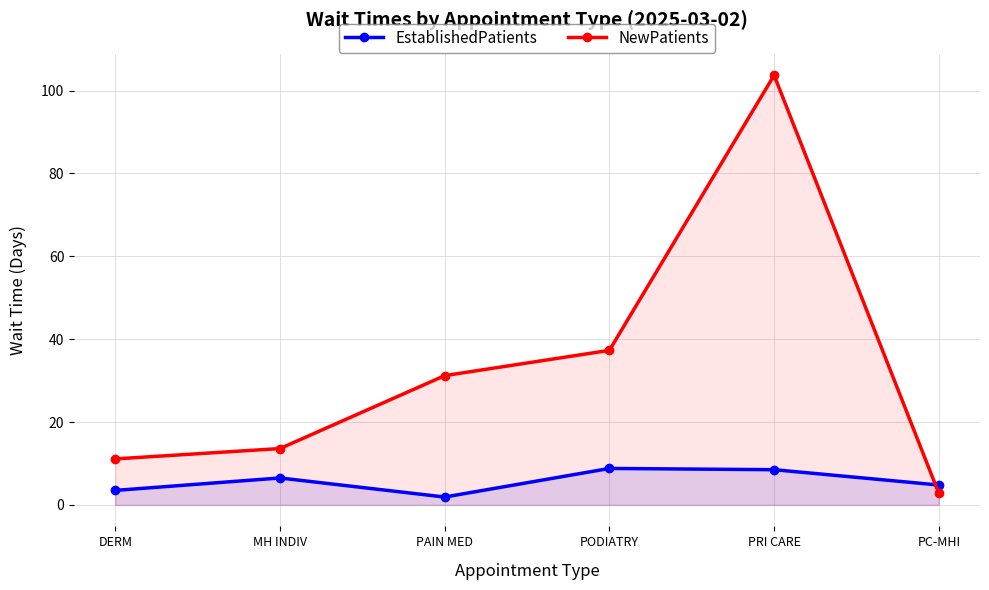

Does the chart have visible grid lines?

Yes